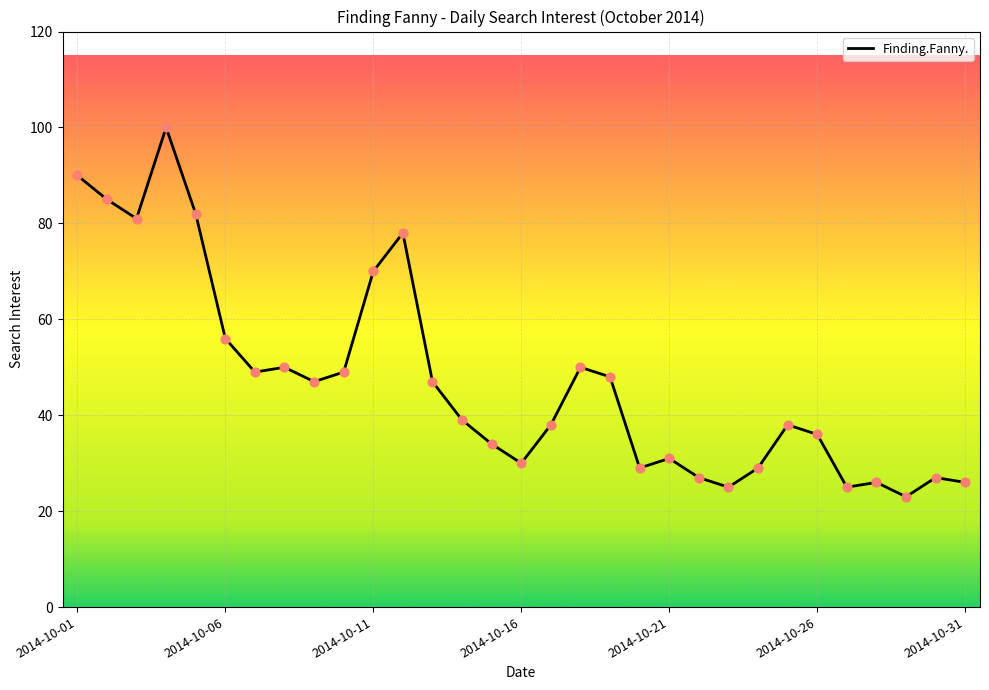

What is the difference between the maximum and minimum values?

77